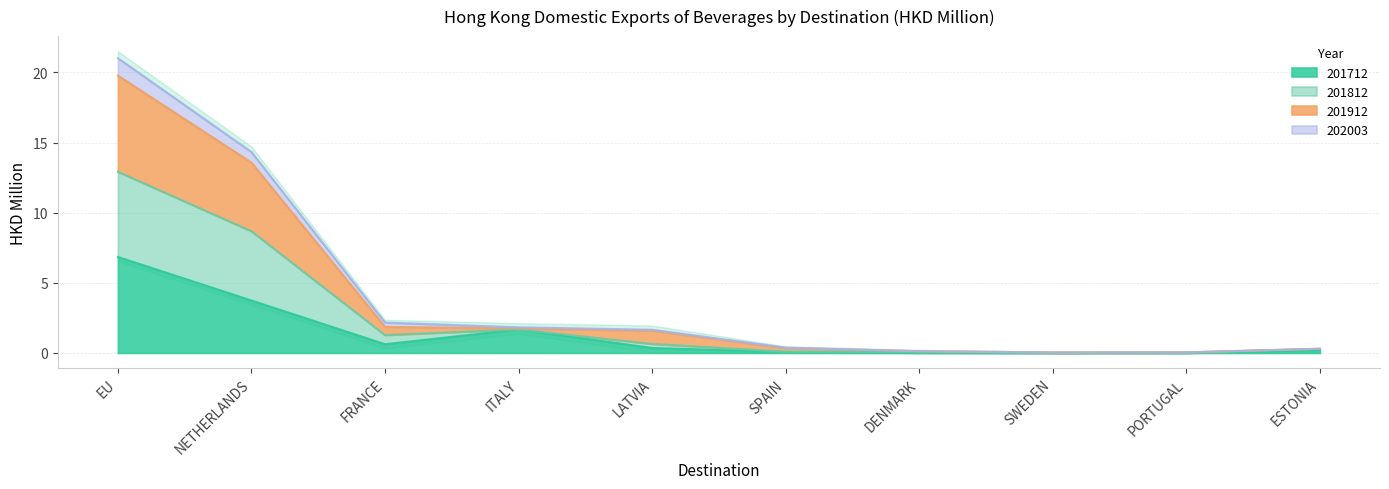

Which series has the largest total across all categories?

201912